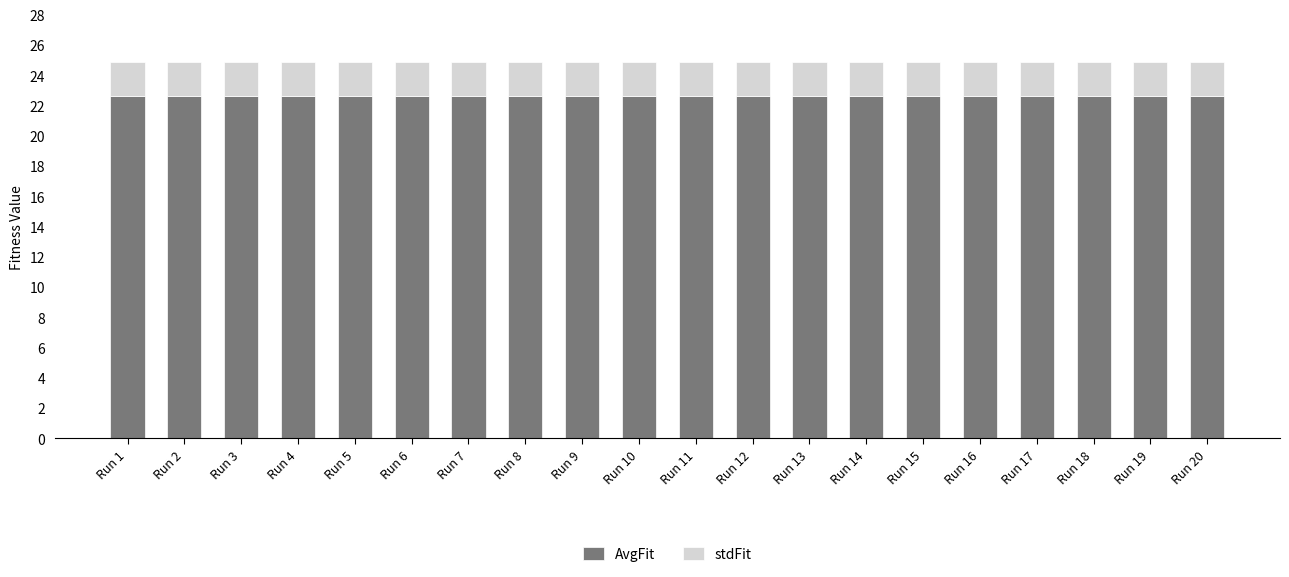

What is the total value across all series at Run 2?

24.9